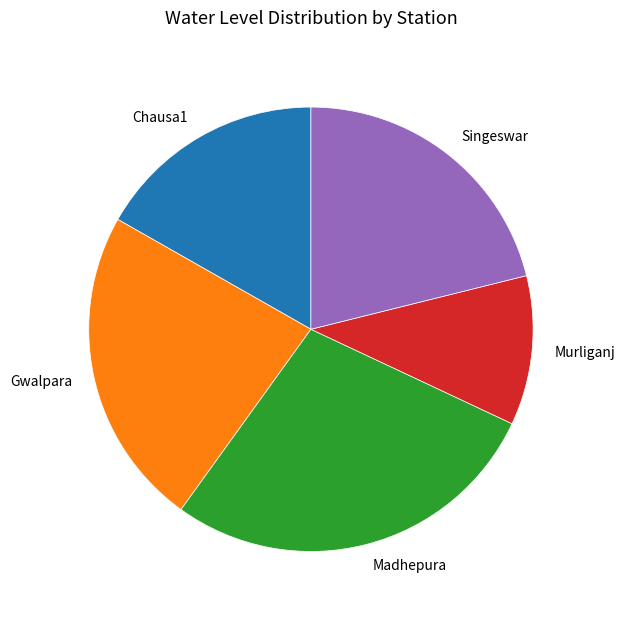

Is Chausa1 the majority of the pie?

No